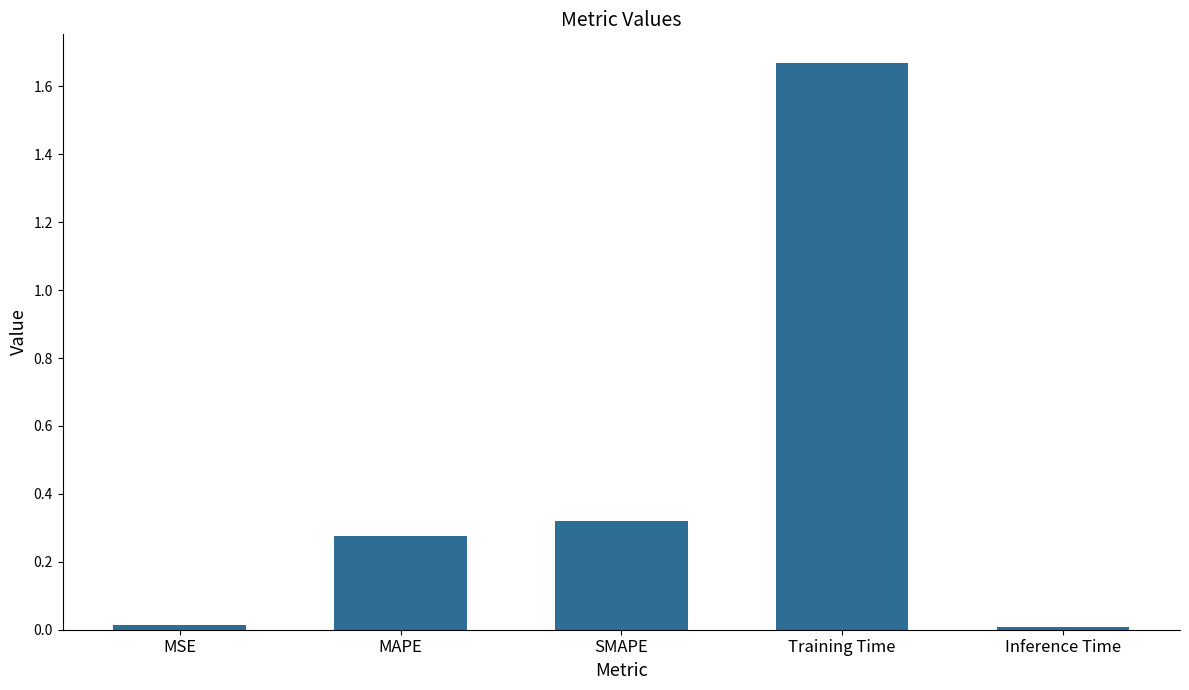

Which label corresponds to the largest value in the chart?

Training Time